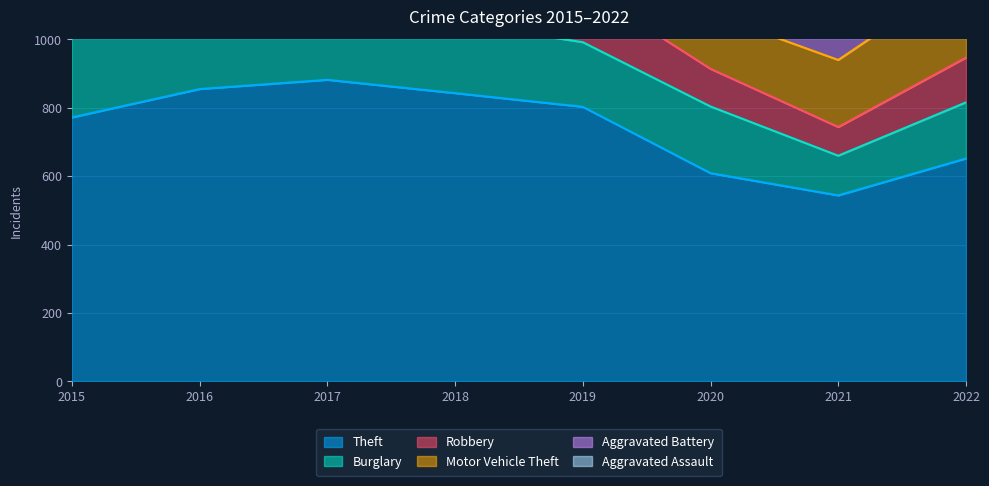

The value of Aggravated Battery at 2019 is 38. True or false?

False